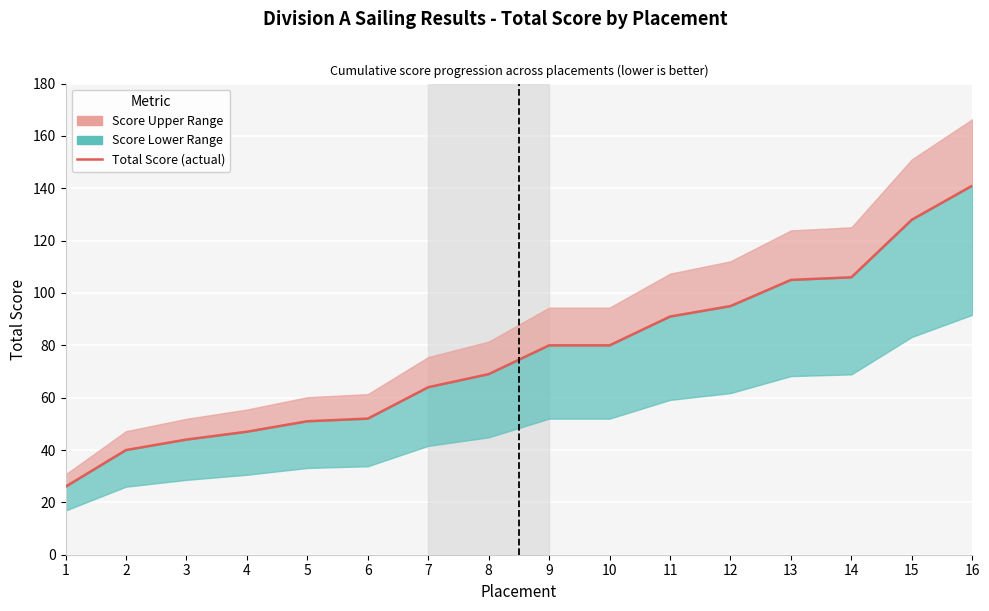

What is the approximate value at 16, to the nearest 50?

150